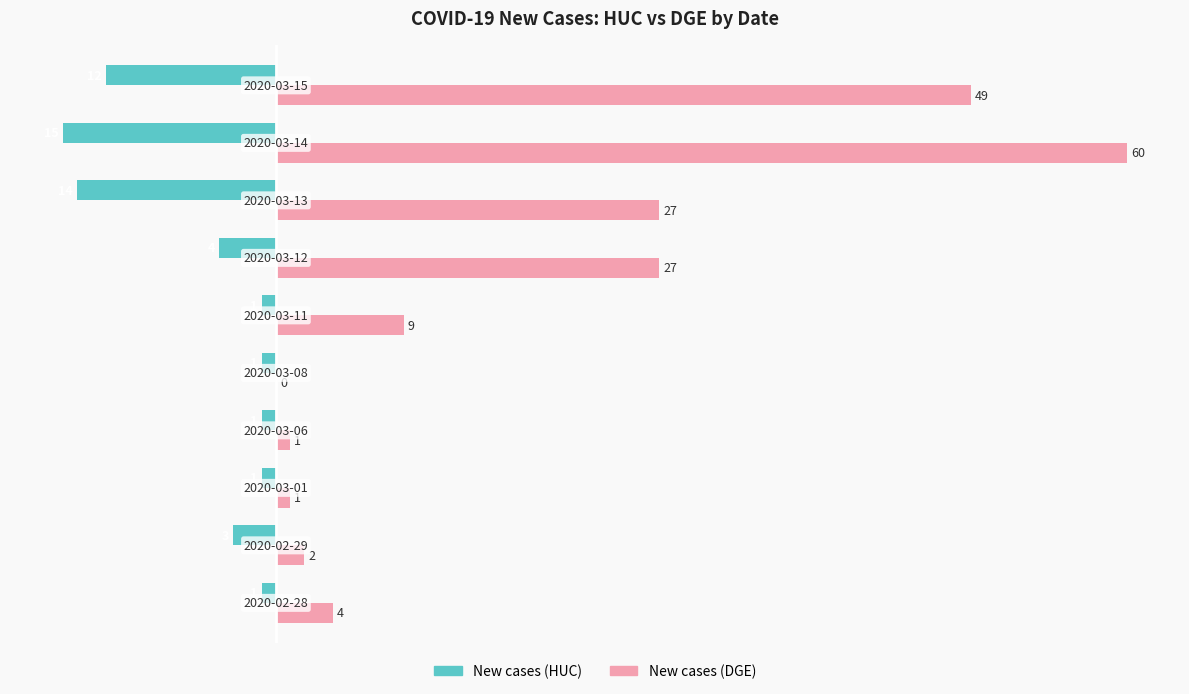

Which series has the largest total across all categories?

New cases (DGE)